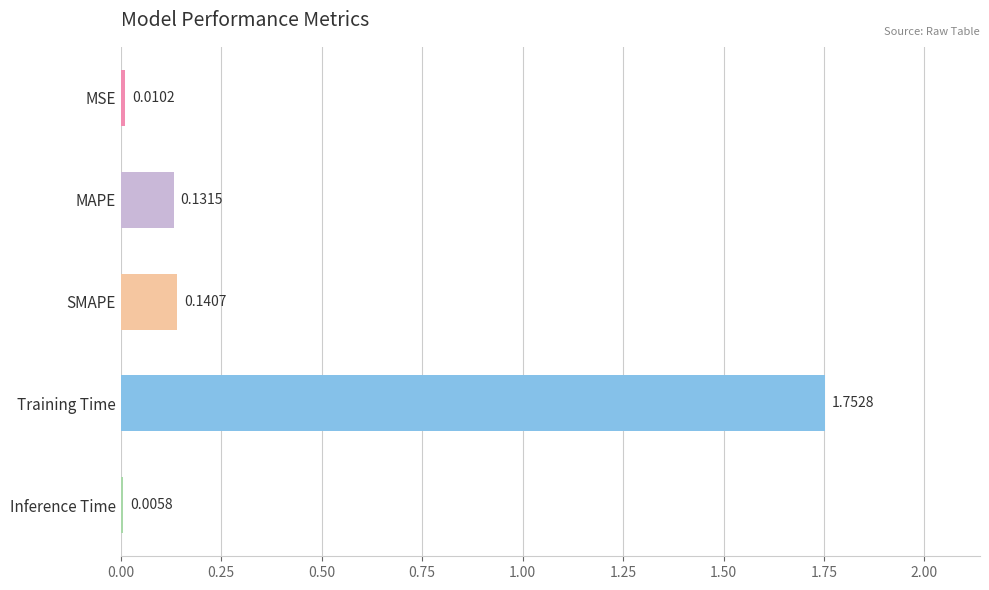

Where is the data nearest to the value 0?

Inference Time